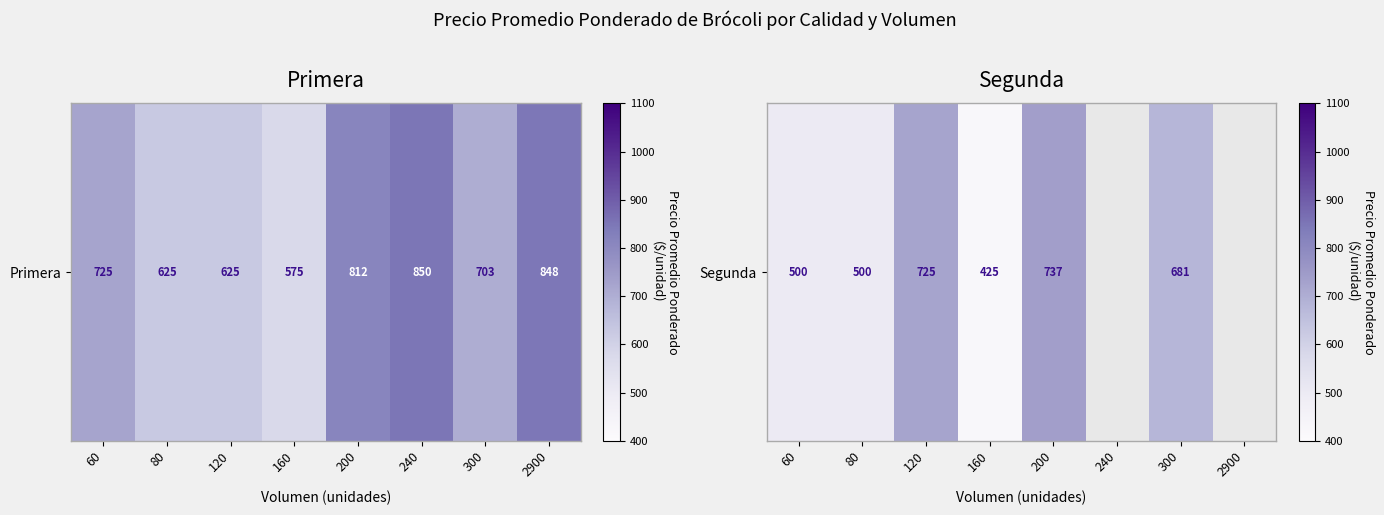

How many data points are less than 725?

4